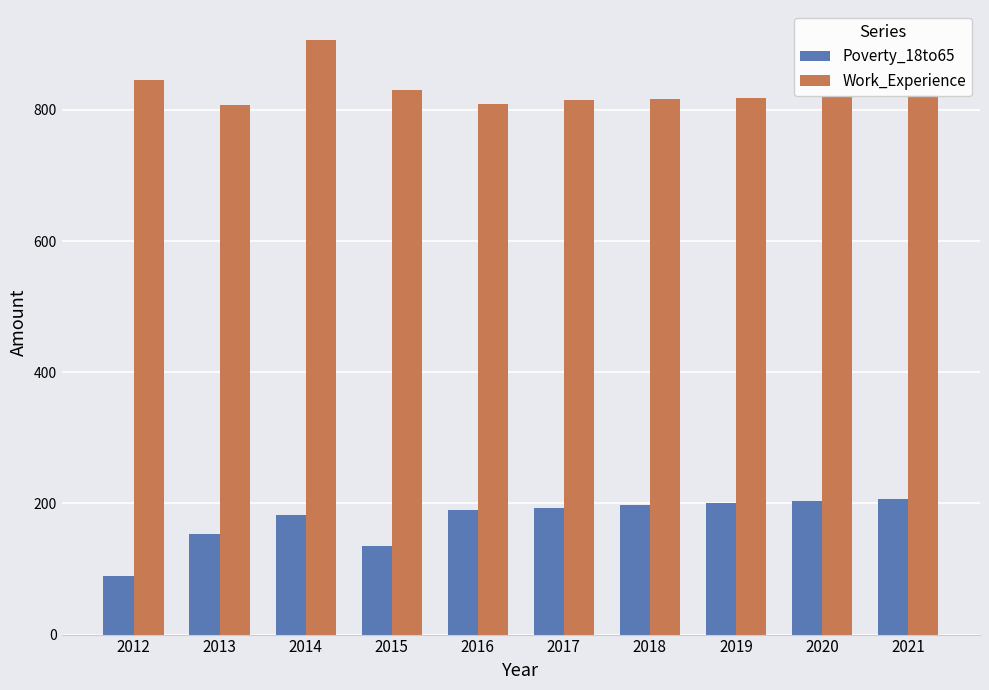

The Work_Experience series shows 1052 at 2013. True or false?

False